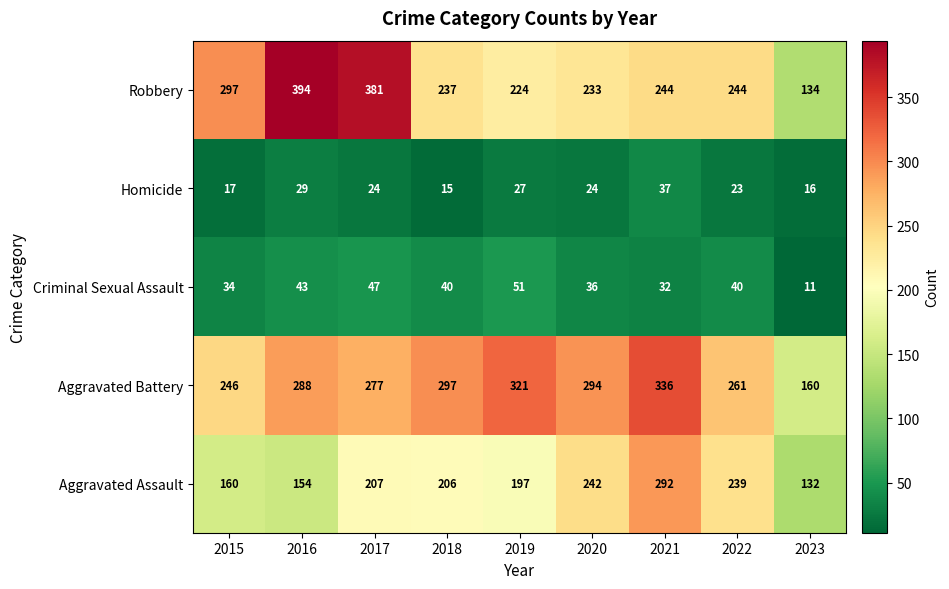

Which label corresponds to the largest value in the chart?

2016